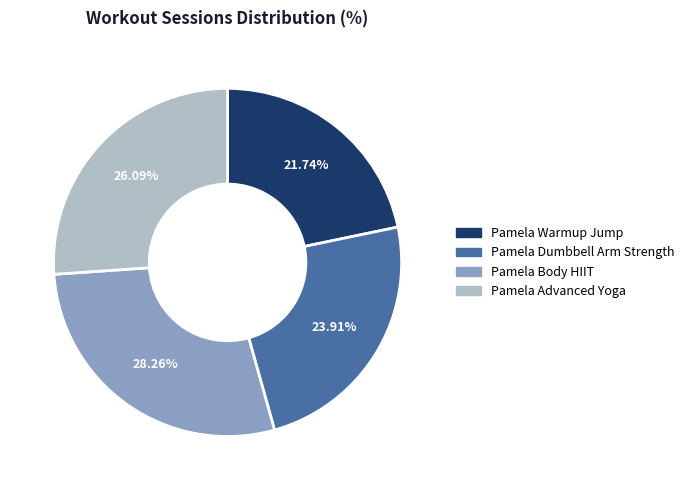

True or false: Pamela Dumbbell Arm Strength accounts for 24% of the total.

True